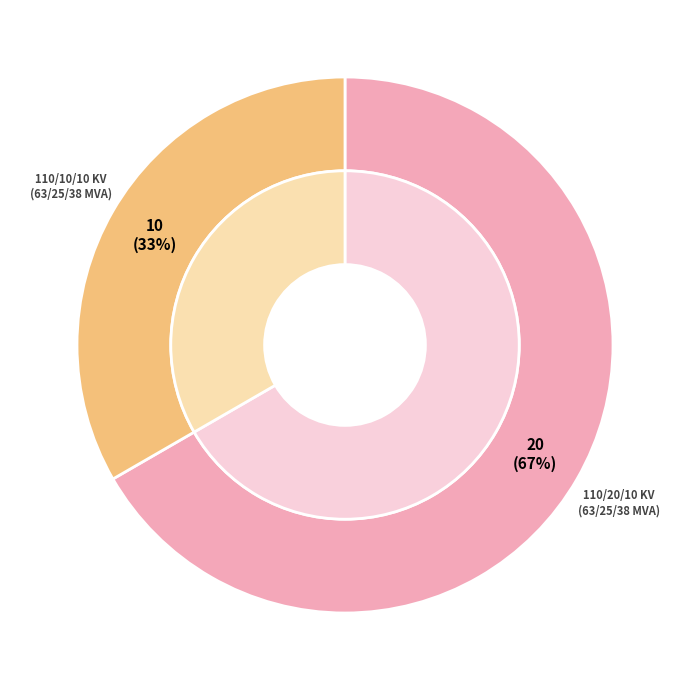

How many slices are in this pie chart?

2